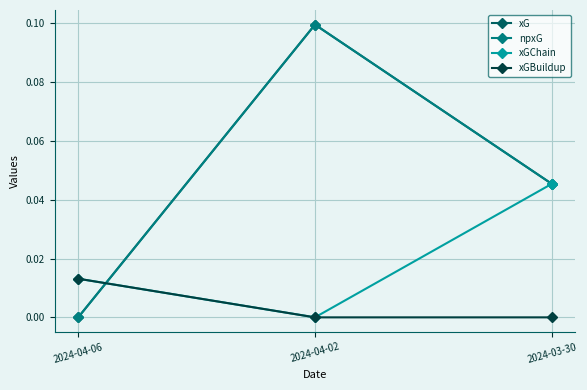

Reading left to right, extract all data points from this chart.

xG: 2024-04-06=0.0	2024-04-02=0.1	2024-03-30=0.0
npxG: 2024-04-06=0.0	2024-04-02=0.1	2024-03-30=0.0
xGChain: 2024-04-06=0.0	2024-04-02=0.0	2024-03-30=0.0
xGBuildup: 2024-04-06=0.0	2024-04-02=0.0	2024-03-30=0.0